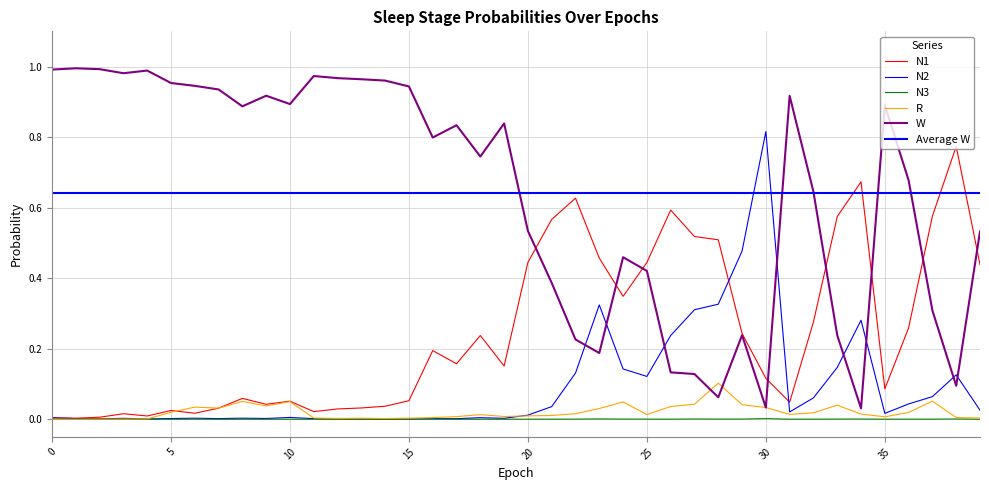

True or false: N1 has more than 2 interior local peaks.

True